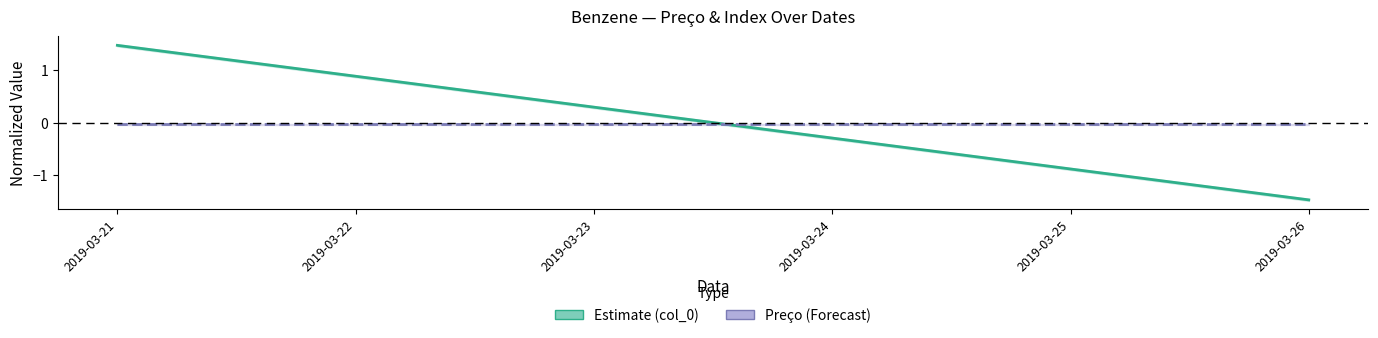

Which category has the lowest value in the Preço (Forecast) series?

2019-03-21